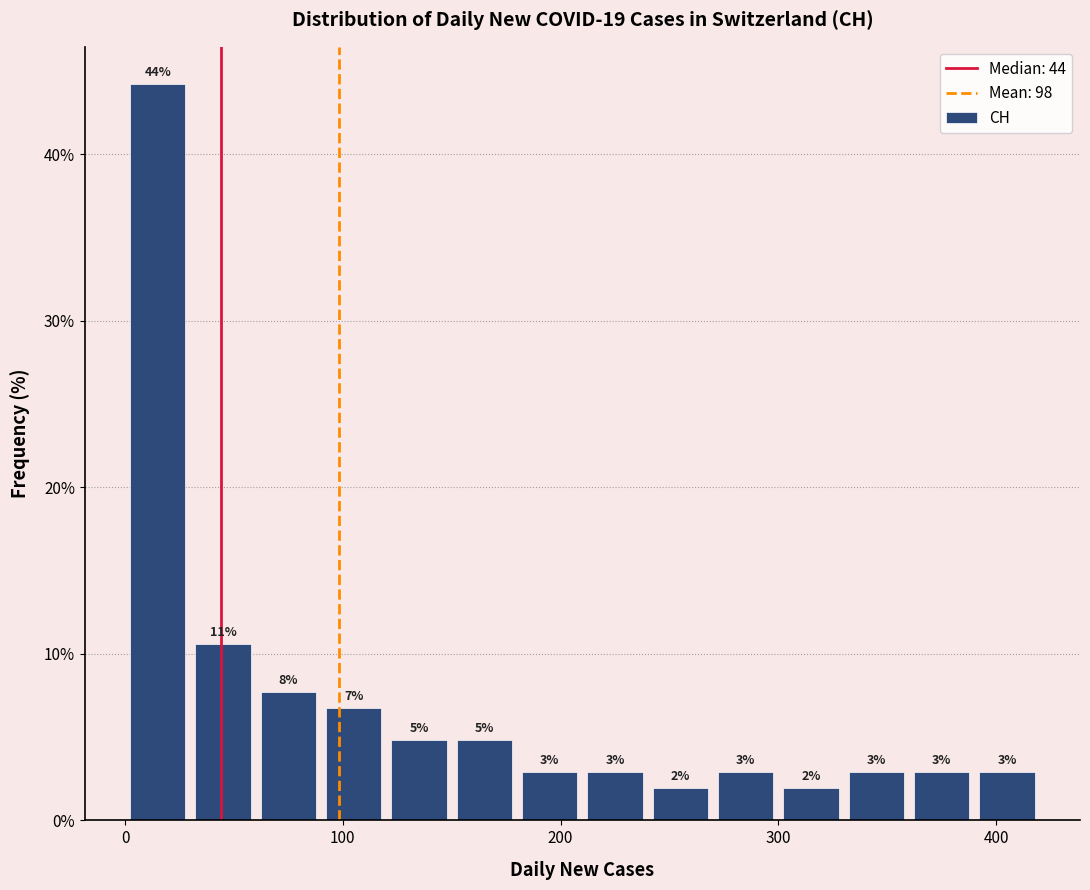

Around what value on the x-axis is the tallest bar? Give the approximate position of its centre, as read against the axis.

20